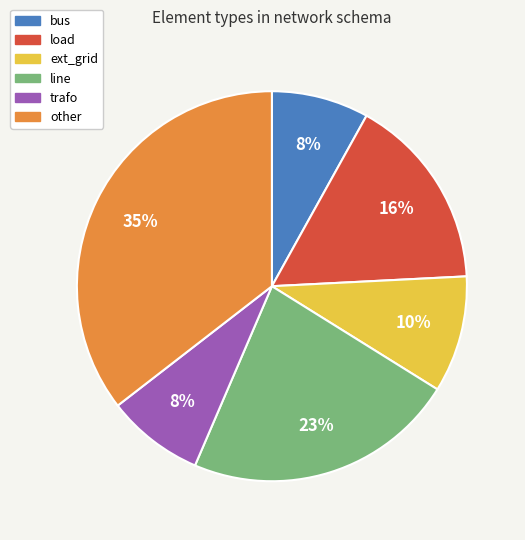

Is bus the majority of the pie?

No